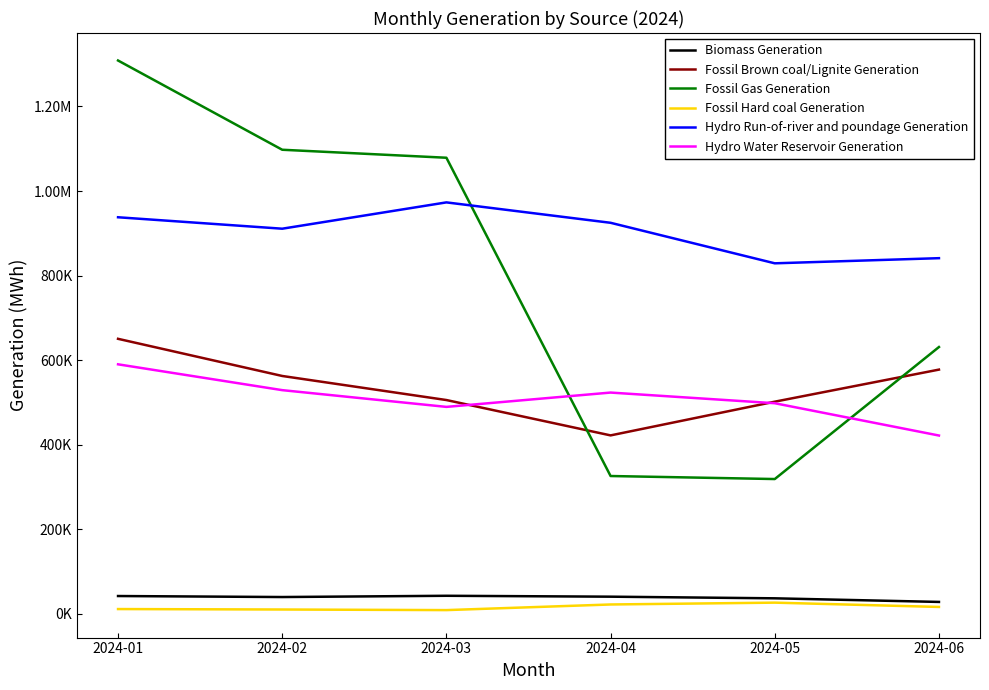

The value of Biomass Generation at 2024-01 is 42146.8. True or false?

True